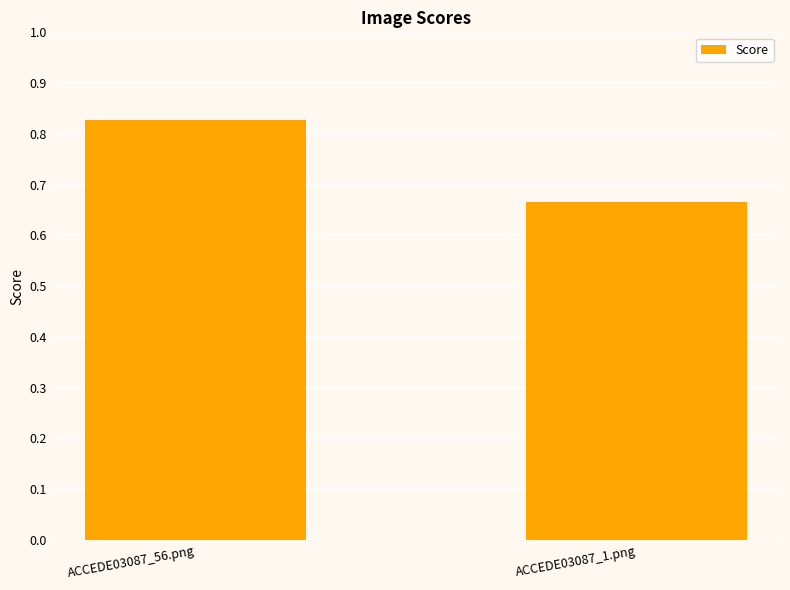

What is the sum of all values?

1.5